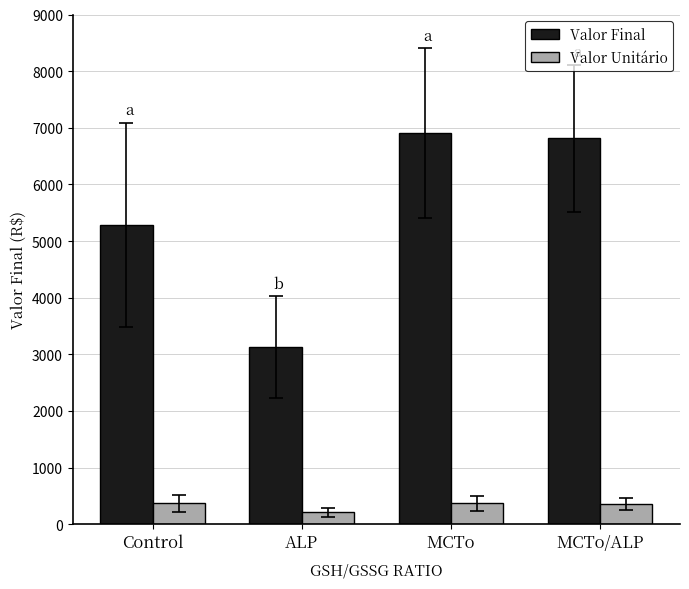

What position from the left is Control?

1